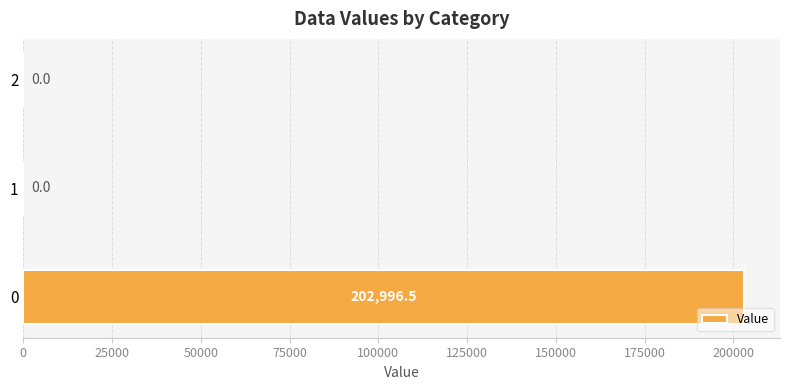

How many data points does each series have?

3